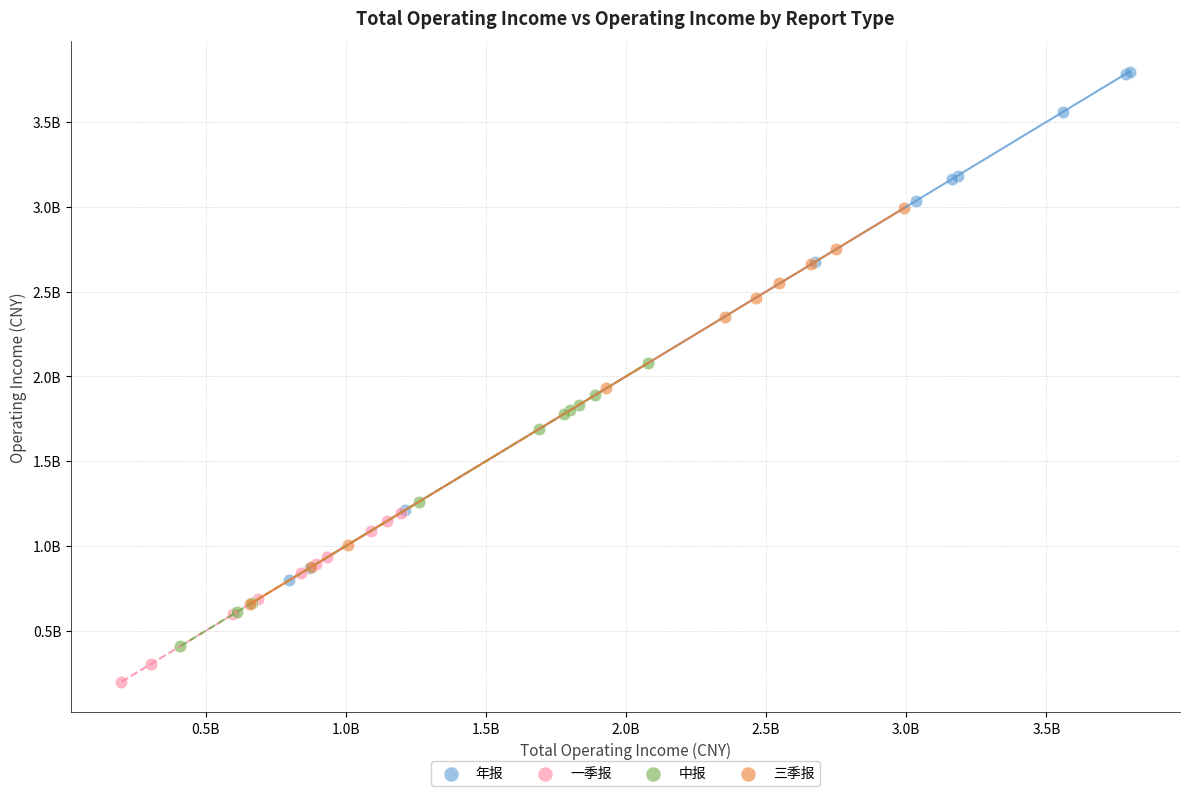

Which series reaches the maximum Y coordinate?

年报